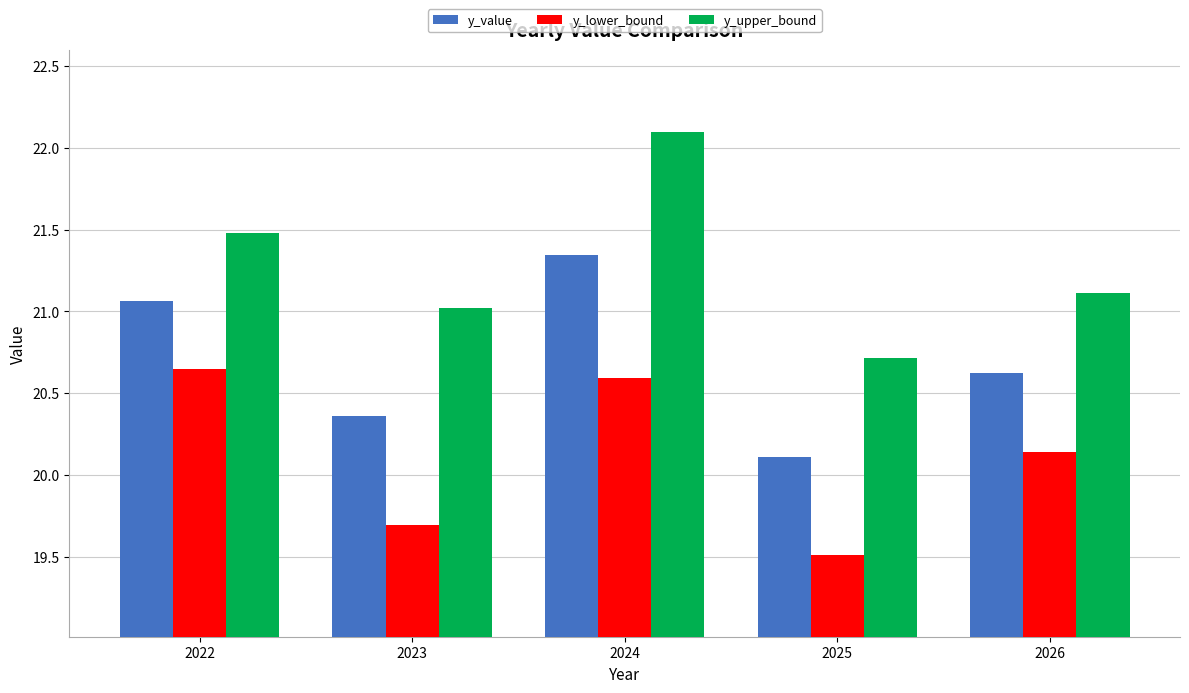

Which series changed the most between 2022 and 2023?

y_lower_bound